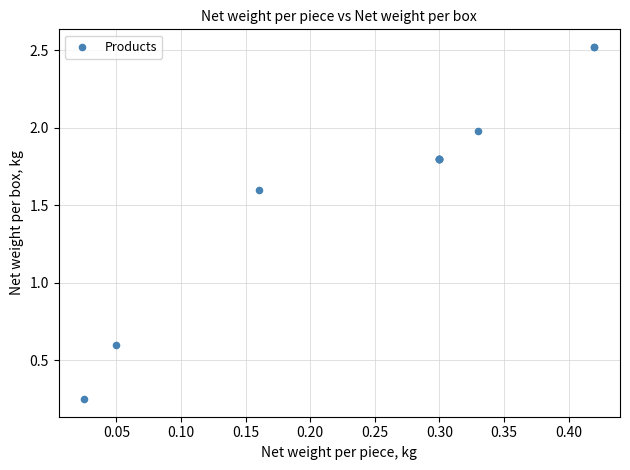

What Y value in the scatter plot is closest to 1?

0.6